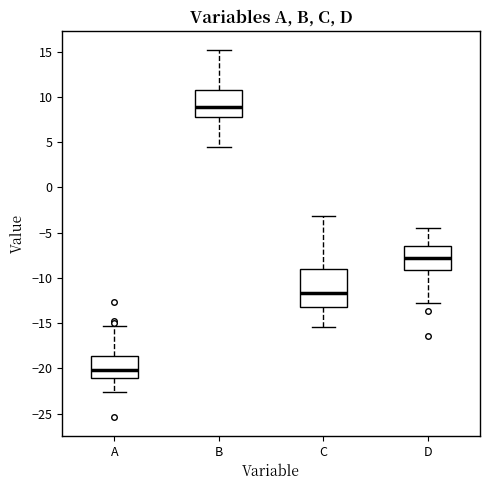

Which box has the highest median line?

B